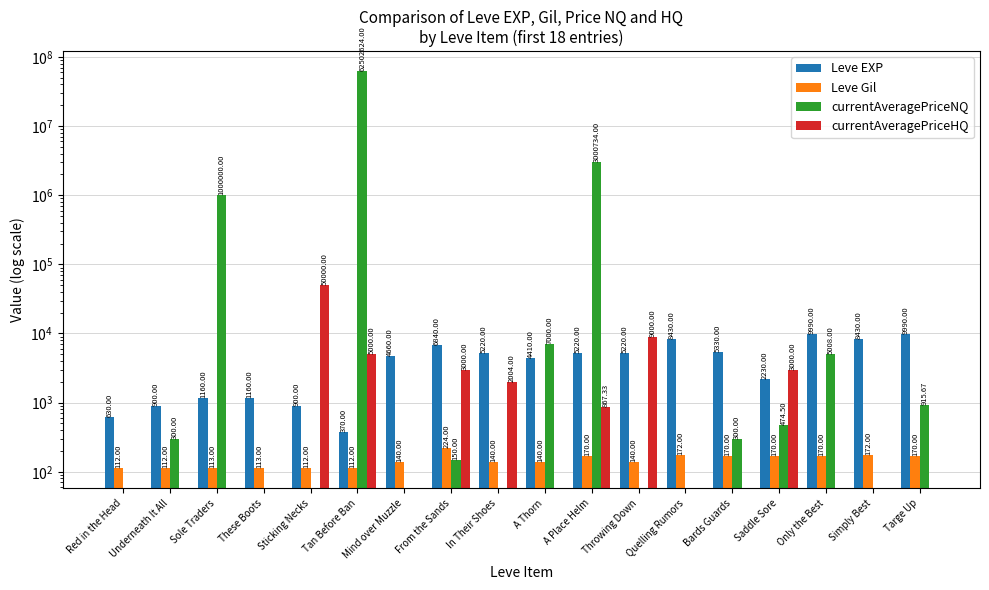

What is the difference between the maximum and second lowest values in the Leve EXP series?

9360.0